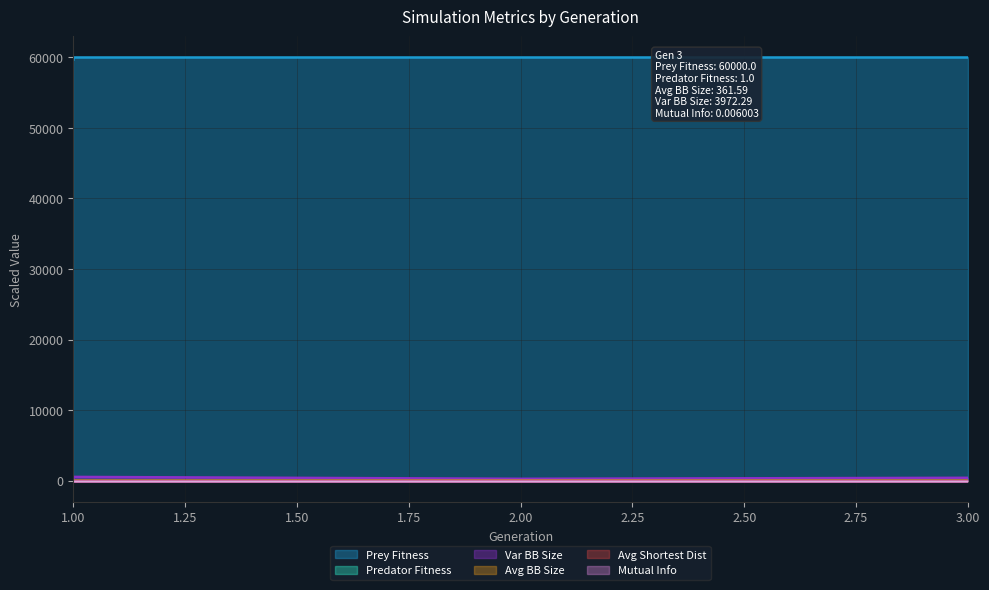

Between 1 and 1, which series saw the biggest shift?

prey_fitness